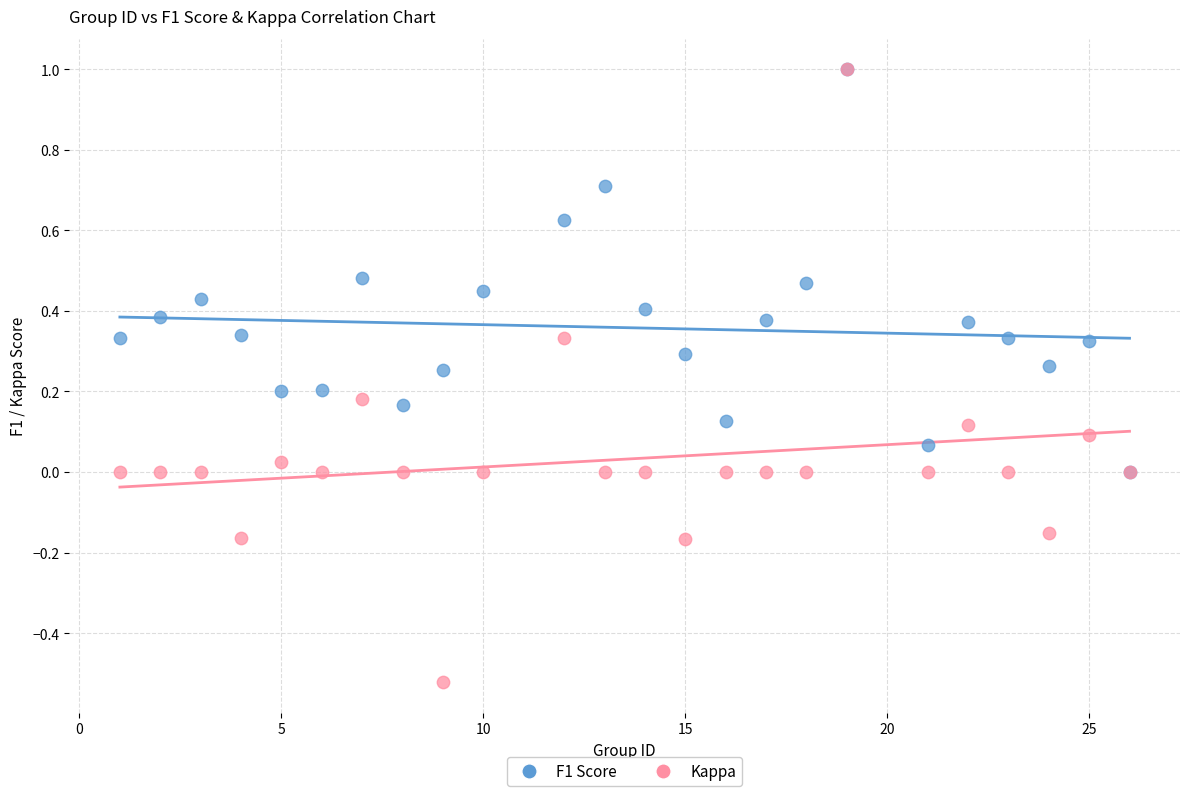

Which series has the widest spread of Y values?

Kappa